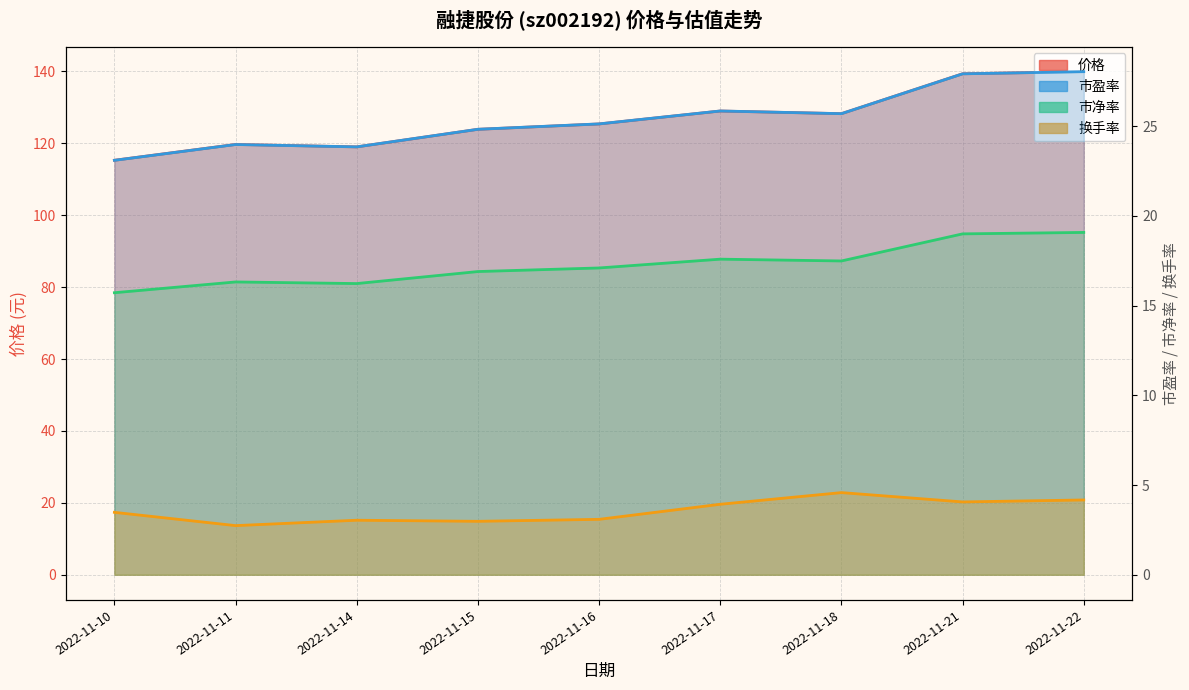

At which label does 换手率 reach its minimum?

2022-11-11